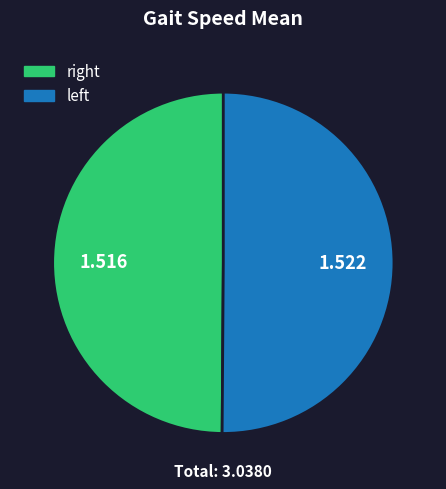

Is there a majority slice in this chart?

Yes